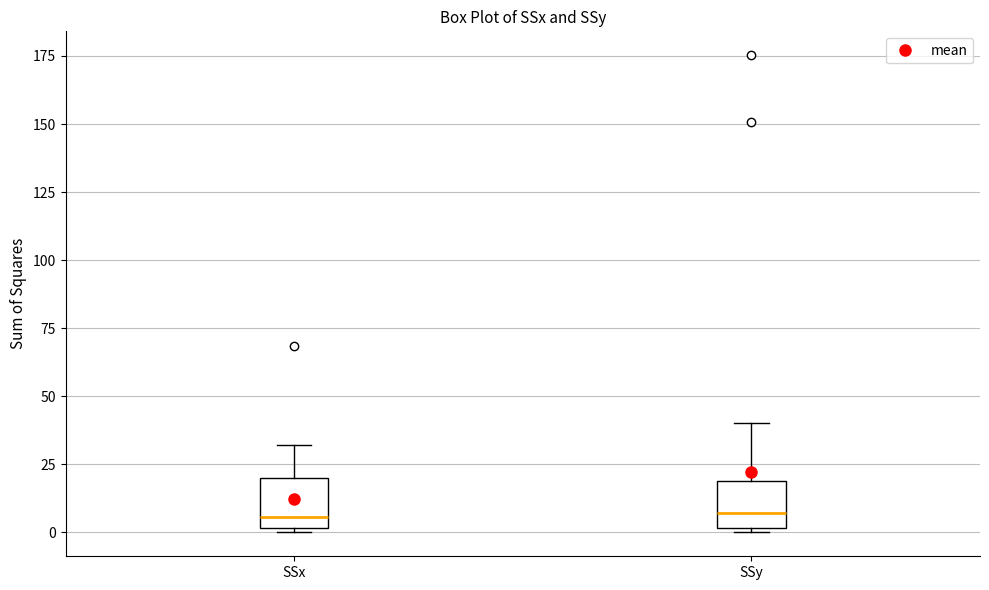

Reading left to right, read every box against the y-axis: the position of its median line, the range the box covers, and the ends of its whiskers. The values are not printed on the chart, so give them approximately, as read against the axis.

SSx: median 5, box 0 to 20, whiskers 0 to 30
SSy: median 5, box 0 to 20, whiskers 0 (just below the box's lower edge) to 40